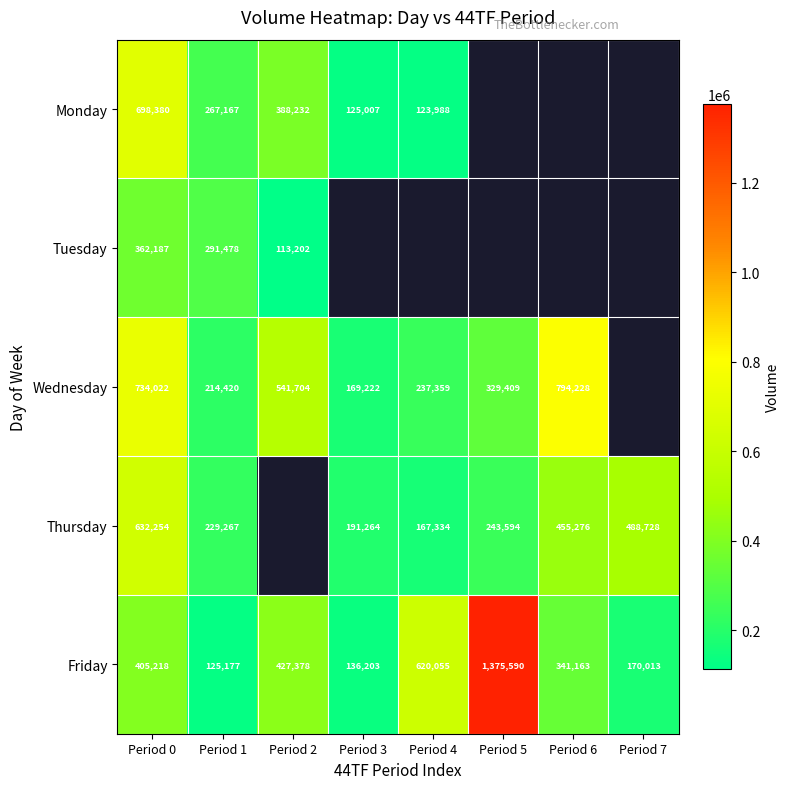

What is the maximum value shown in the chart?

1375590.0